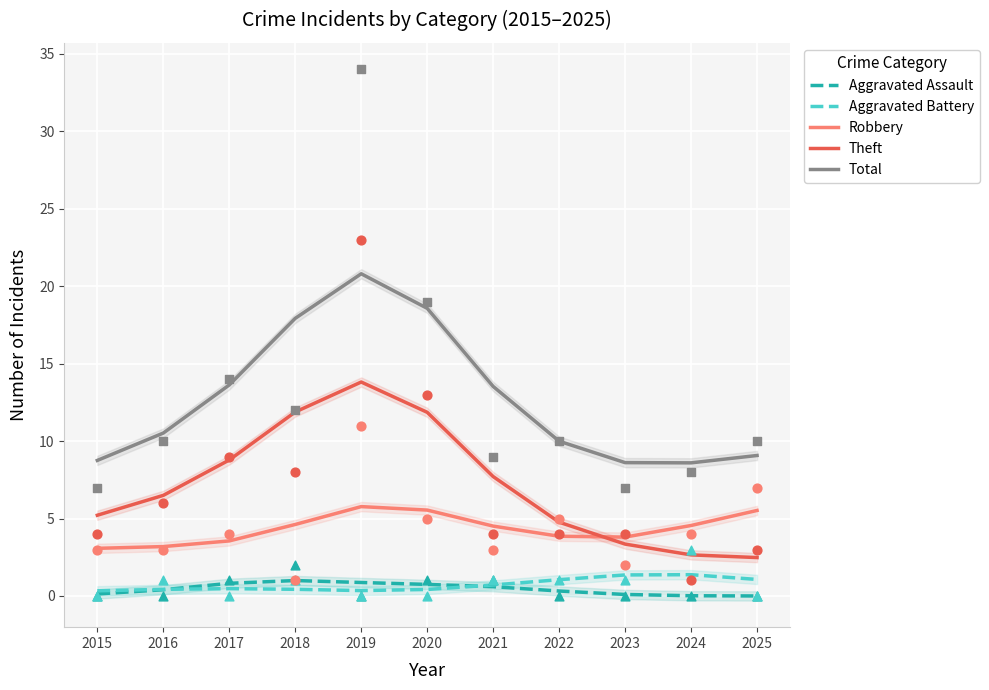

Which series has the widest spread of Y values?

Total